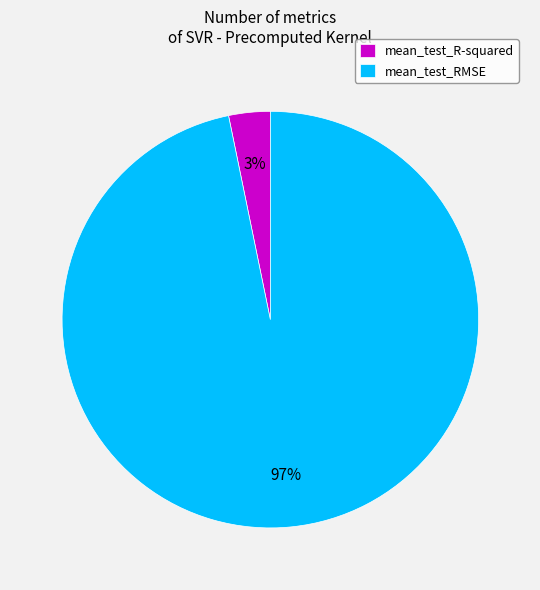

To the nearest percent, what is the combined percentage of mean_test_RMSE and mean_test_R-squared?

100%